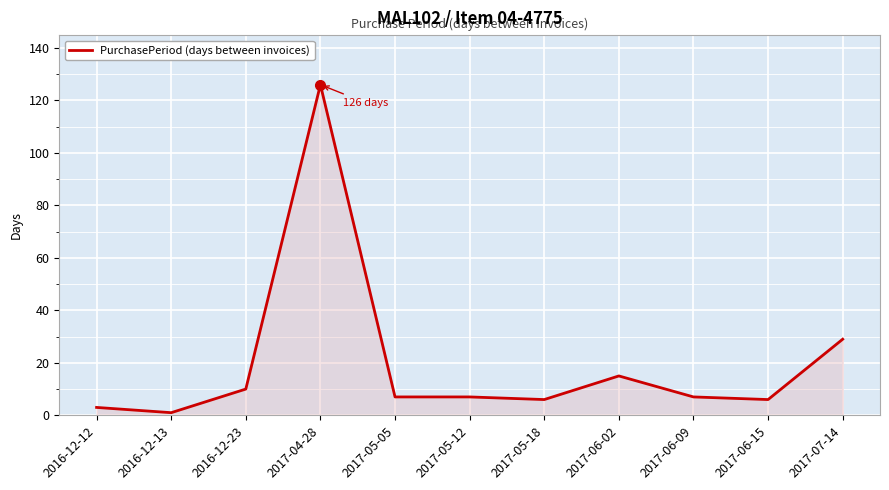

True or false: the data has more than 1 interior local peaks.

True